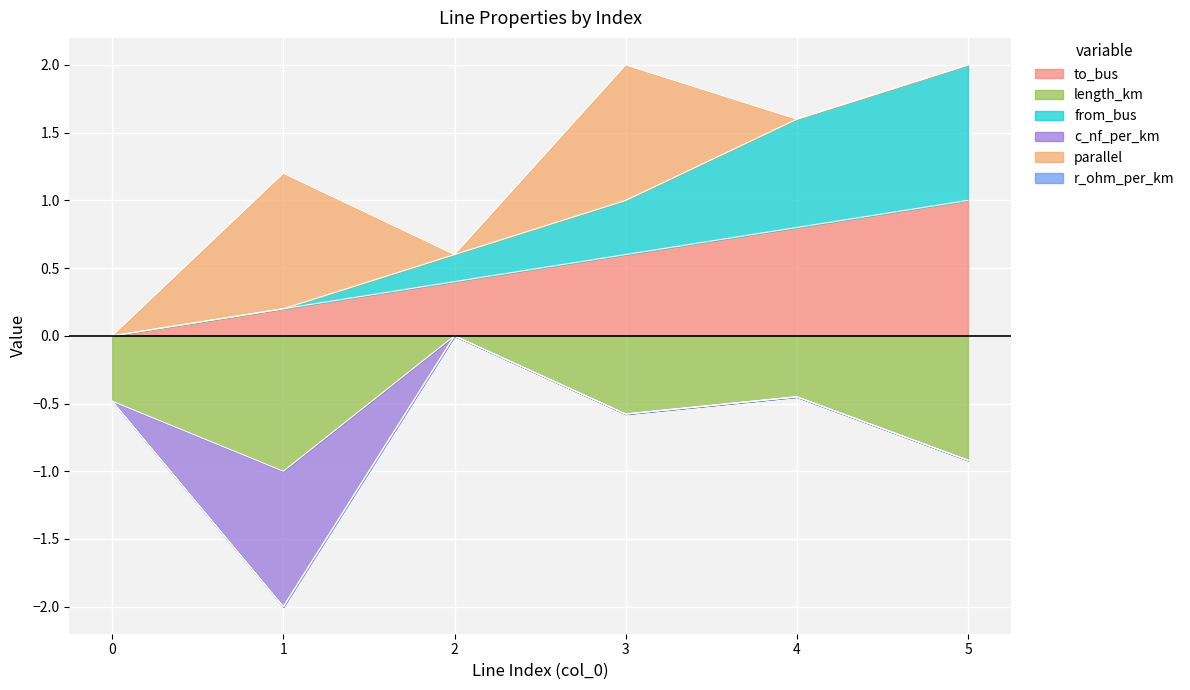

Which has a higher value, 0 or 4?

4